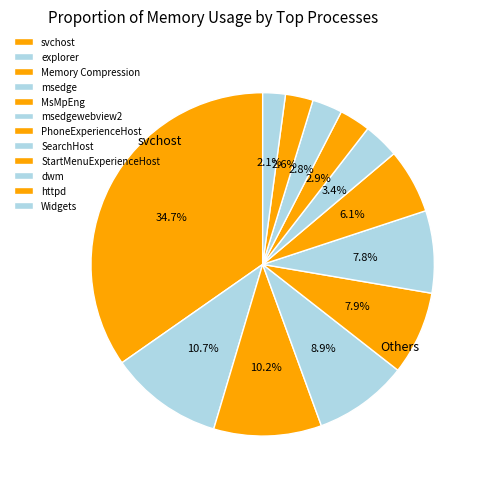

What is the total percentage of PhoneExperienceHost and explorer?

16.8%